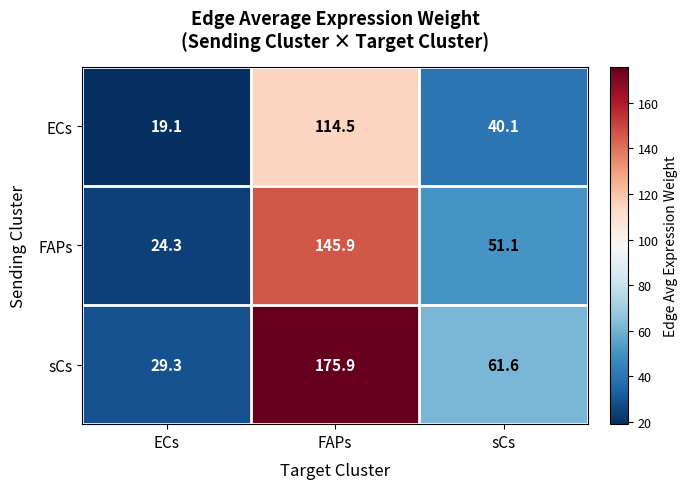

Reading left to right, list all the values displayed in this chart.

ECs: 19.1	114.5	40.1
FAPs: 24.3	145.9	51.1
sCs: 29.3	175.9	61.6